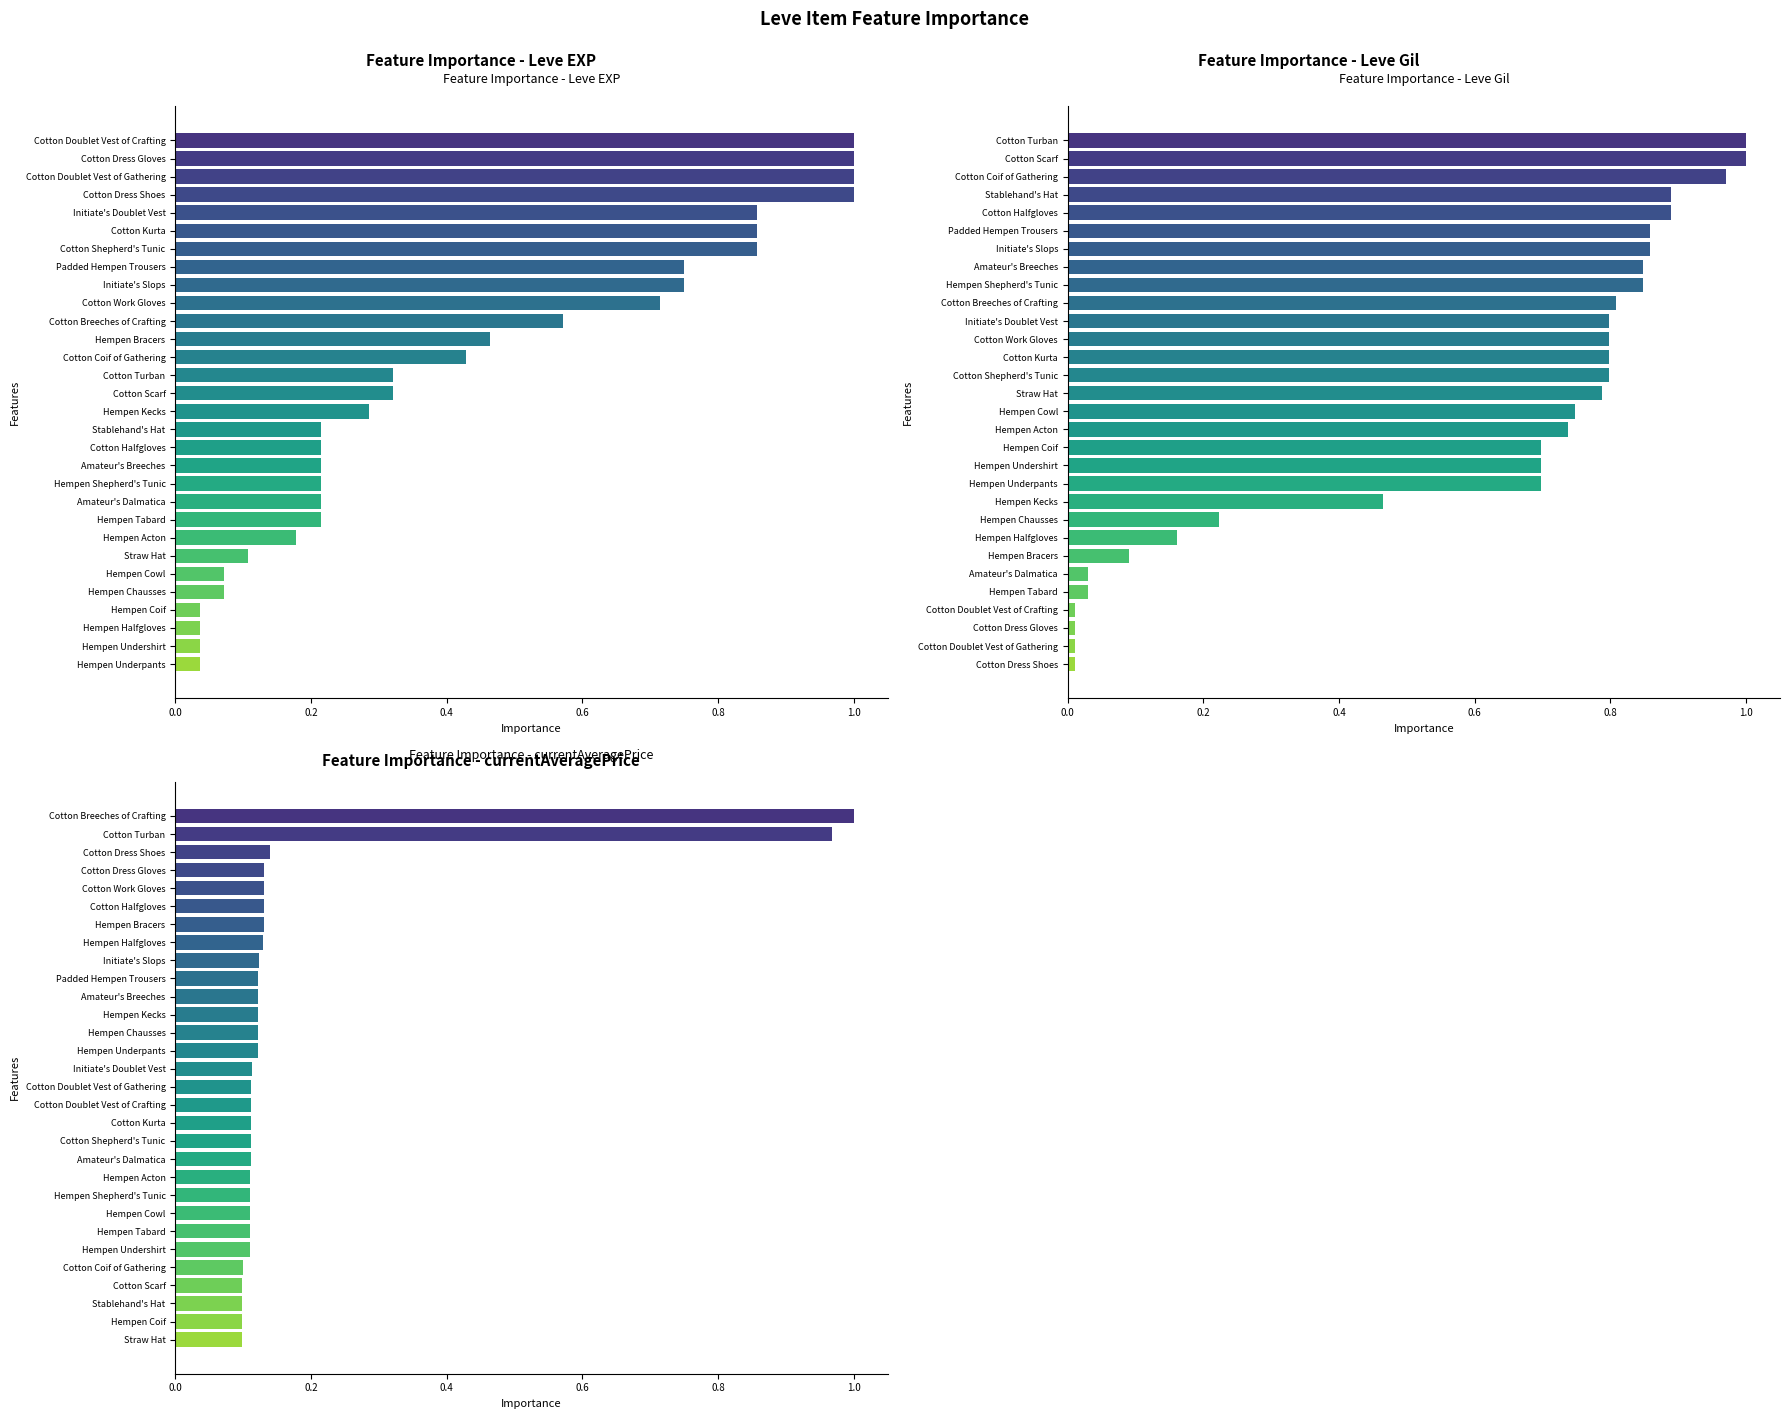

What position from the left is 0.8?

5